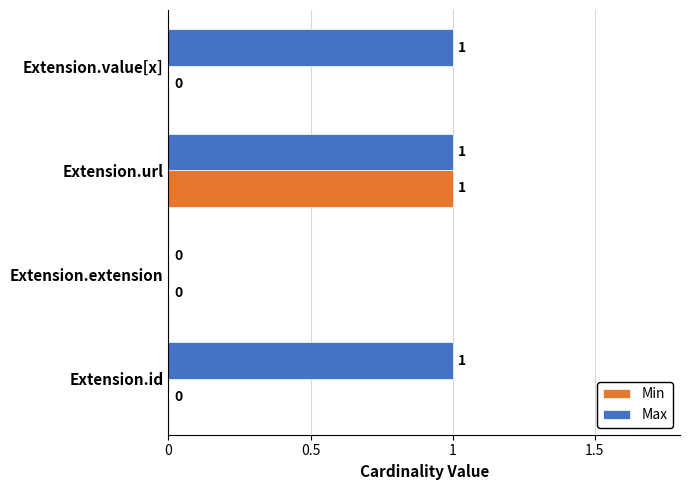

At which category is the sum across all series the highest?

Extension.url